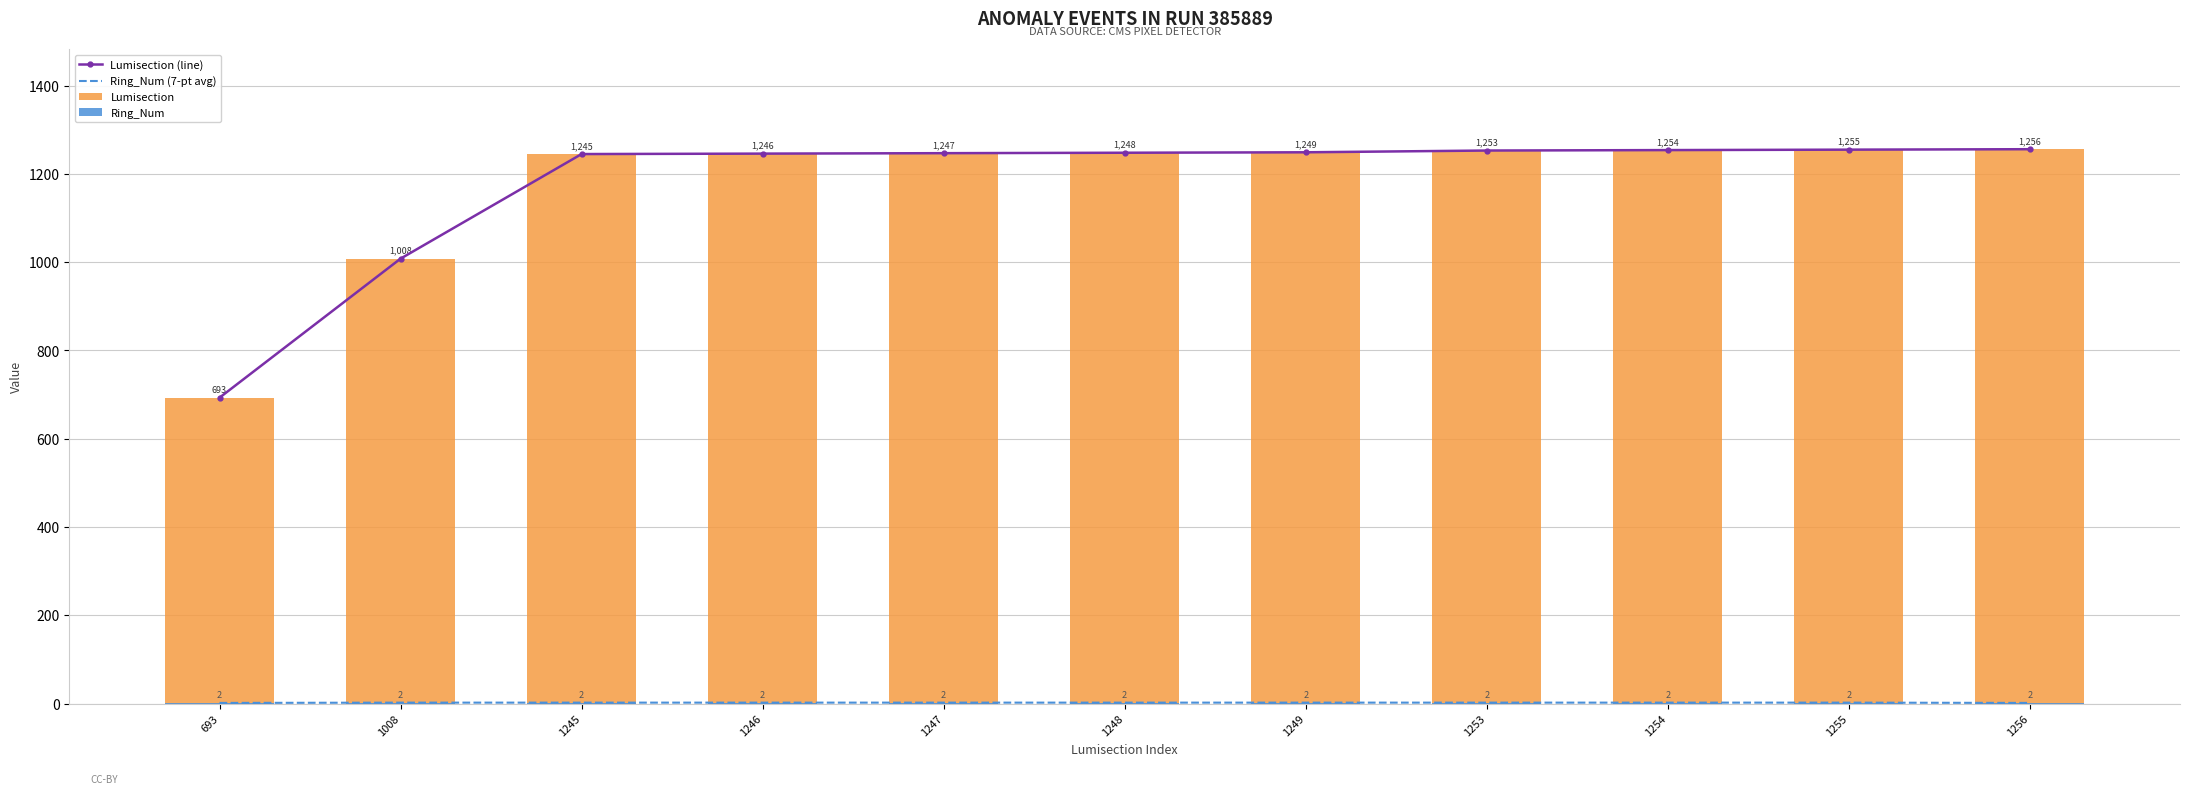

Reading left to right, list all the values displayed in this chart.

Lumisection (line): 693=693.0	1008=1008.0	1245=1245.0	1246=1246.0	1247=1247.0	1248=1248.0	1249=1249.0	1253=1253.0	1254=1254.0	1255=1255.0	1256=1256.0
Ring_Num (7-pt avg): 693=1.3	1008=2.0	1245=2.0	1246=2.0	1247=2.0	1248=2.0	1249=2.0	1253=2.0	1254=2.0	1255=2.0	1256=1.3
Lumisection: 693=693.0	1008=1008.0	1245=1245.0	1246=1246.0	1247=1247.0	1248=1248.0	1249=1249.0	1253=1253.0	1254=1254.0	1255=1255.0	1256=1256.0
Ring_Num: 693=2.0	1008=2.0	1245=2.0	1246=2.0	1247=2.0	1248=2.0	1249=2.0	1253=2.0	1254=2.0	1255=2.0	1256=2.0